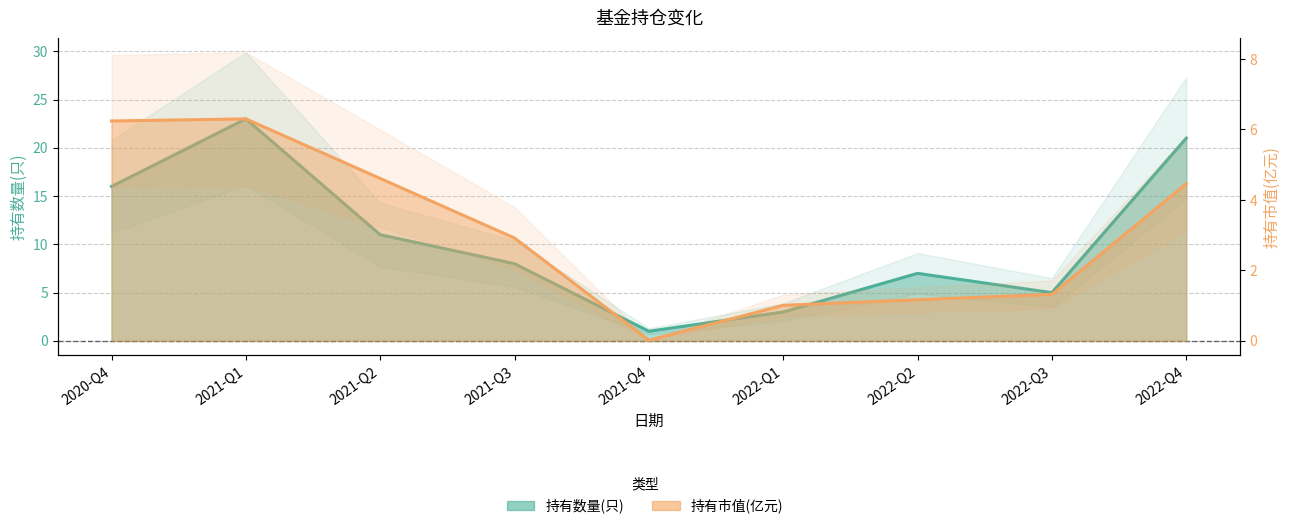

What is the label of the 4th point from the right?

2022-Q1